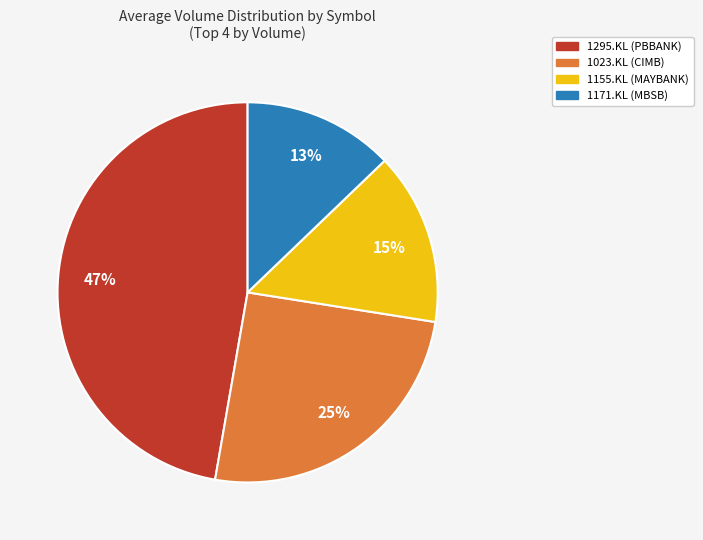

Is there any slice that represents more than half of the pie?

No